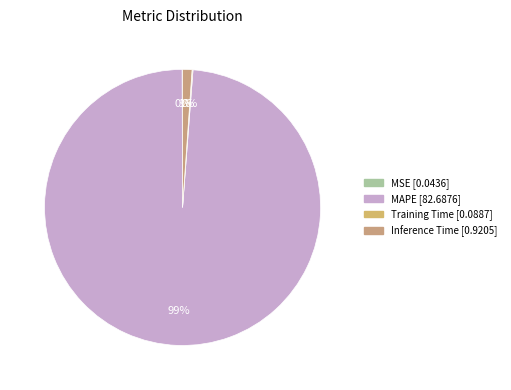

How many slices are in this pie chart?

4